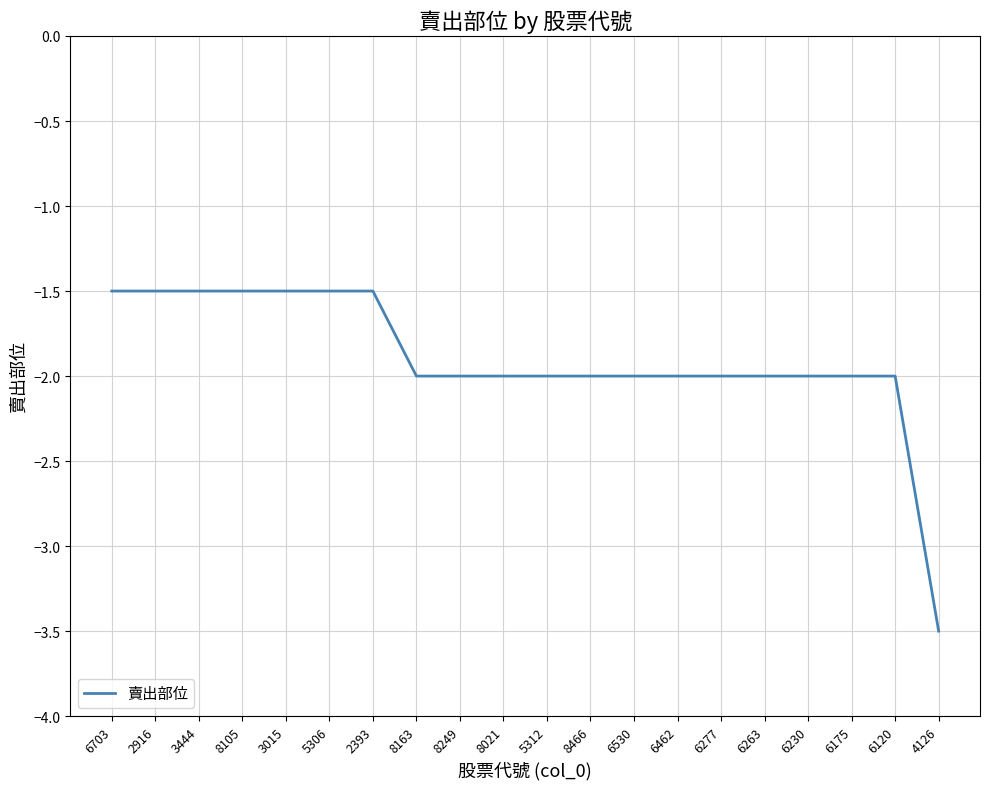

At which category does the chart reach its minimum across all series?

4126